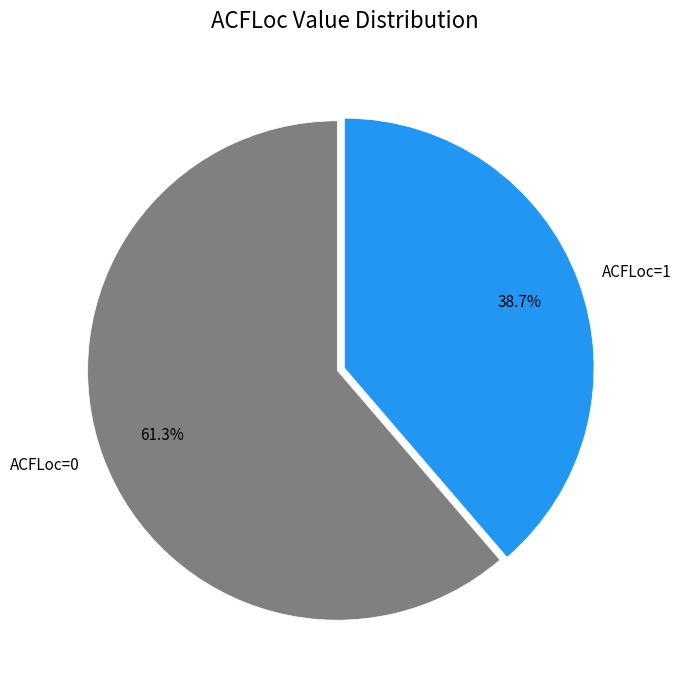

Which slice is the smallest?

ACFLoc=1